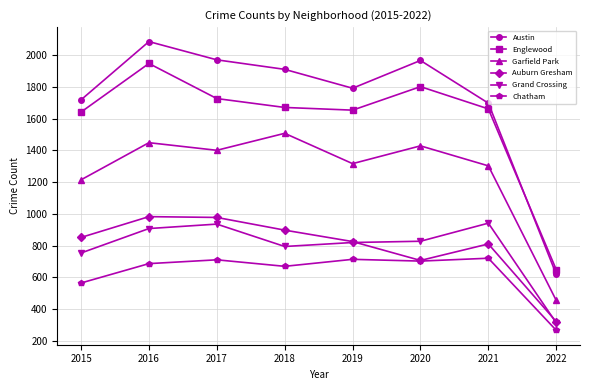

Which series has the largest total across all categories?

Austin